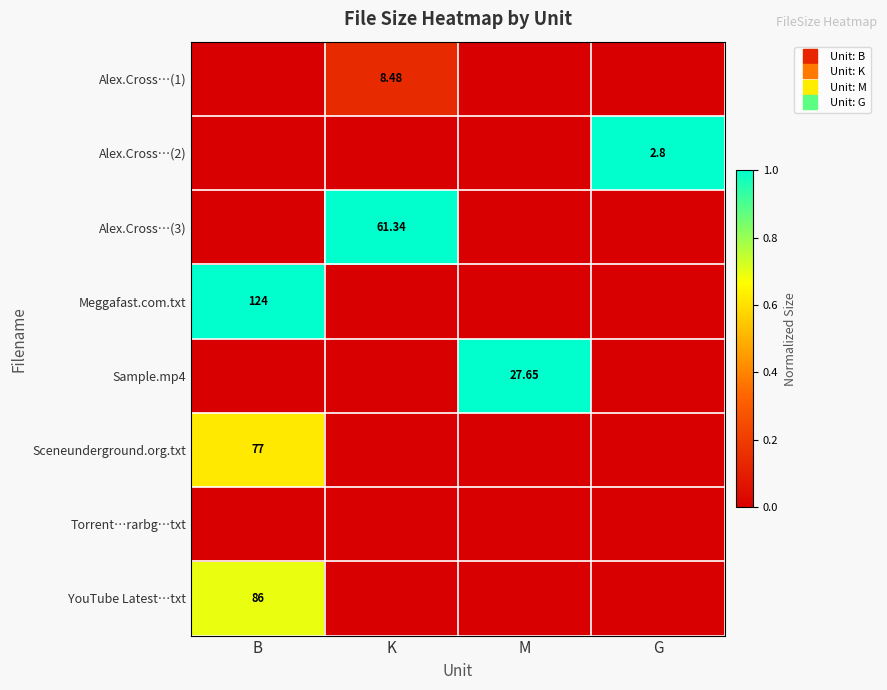

Is the value of Alex.Cross…(3) at K greater than the value of Torrent…rarbg…txt at G?

Yes